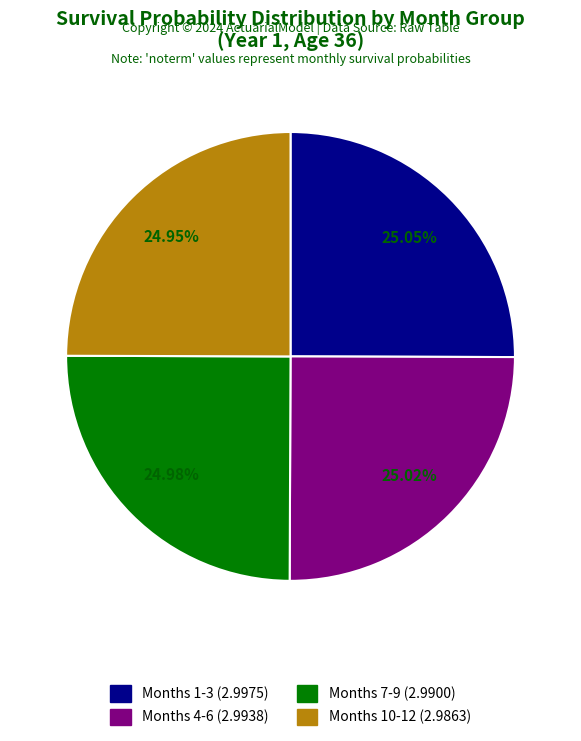

To the nearest percent, what is the average slice percentage?

25%